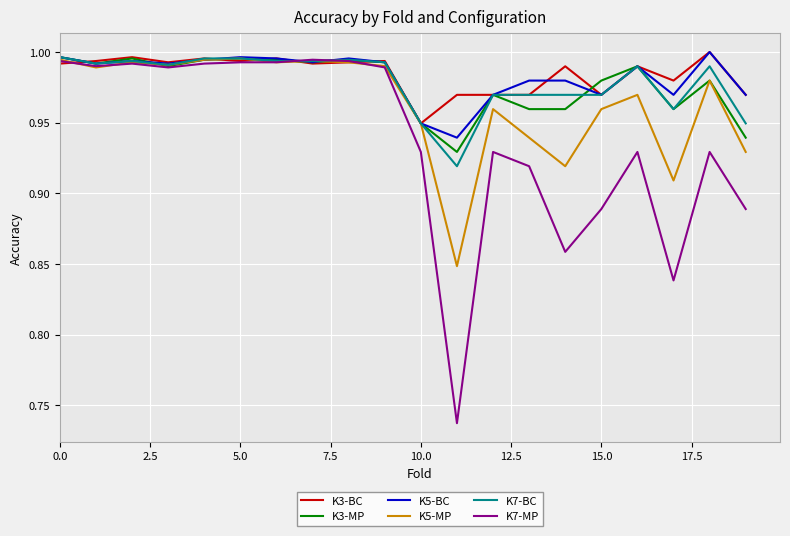

What are all the series names shown in the legend?

K3-BC, K3-MP, K5-BC, K5-MP, K7-BC, K7-MP